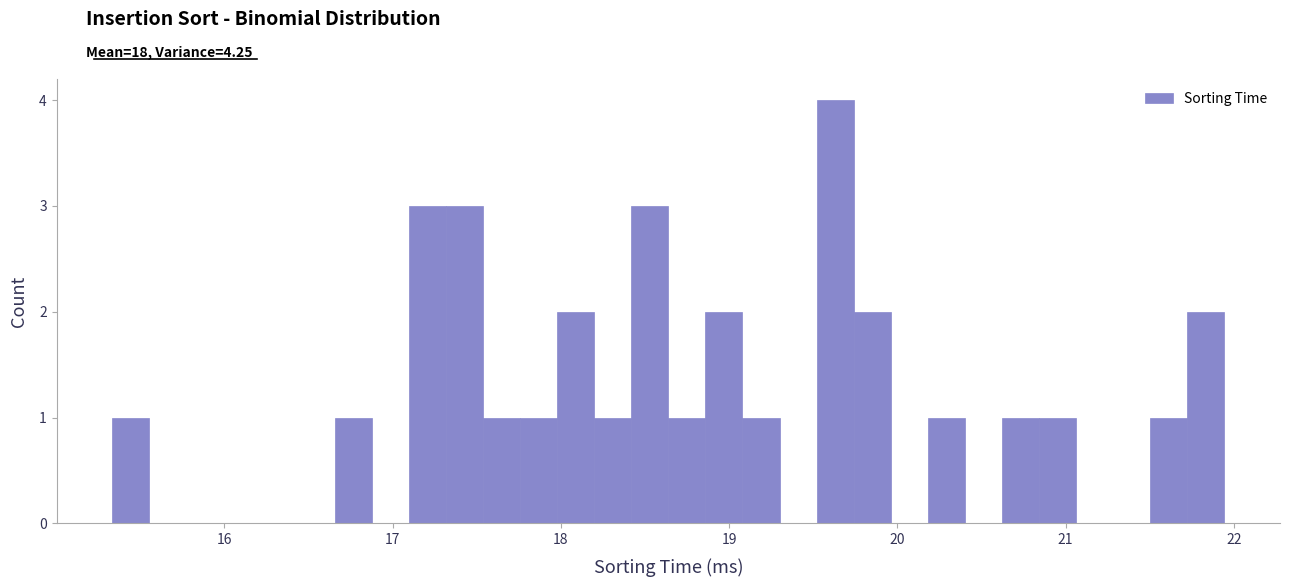

Around what value on the x-axis is the tallest bar? Give the approximate position of its centre, as read against the axis.

19.6